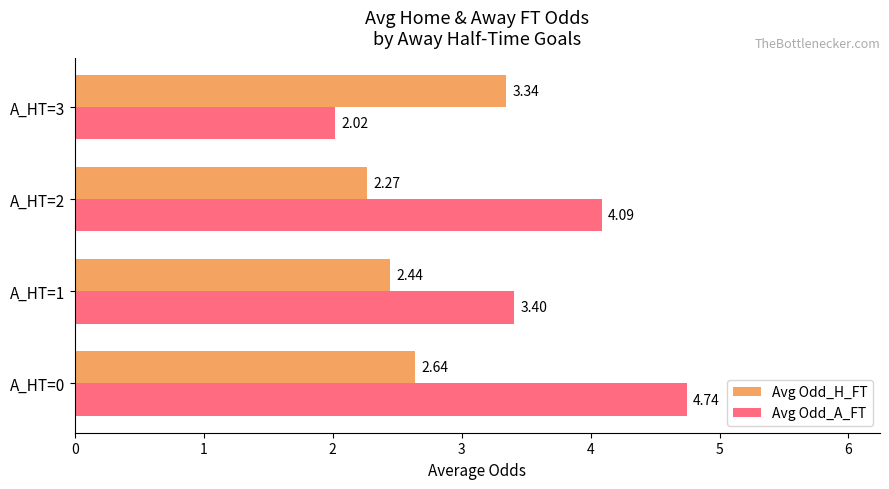

What is the spread (max minus min) of values at A_HT=3?

1.3